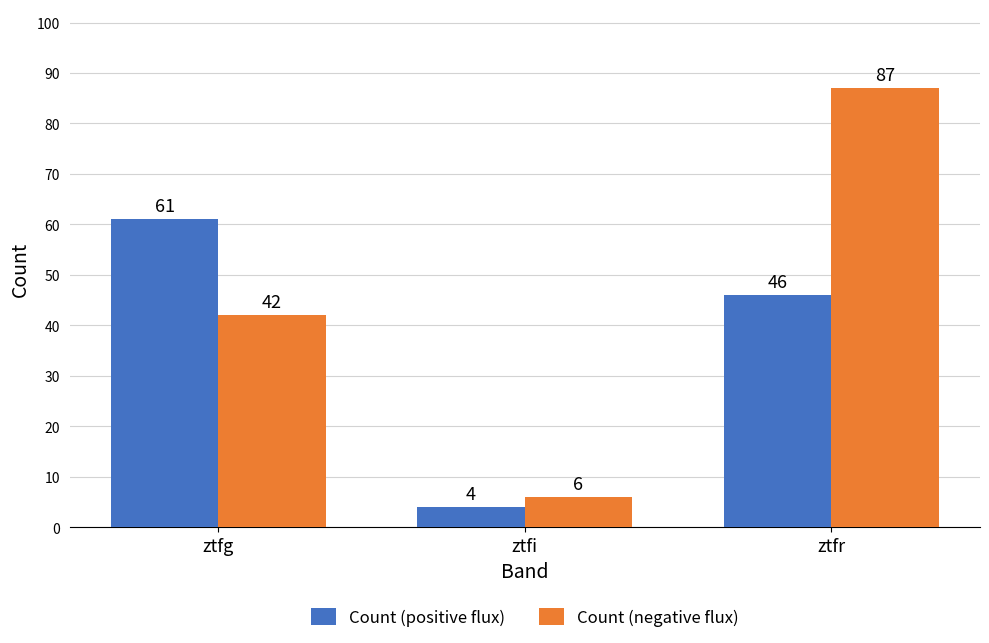

Read the Count (negative flux) value at ztfi, to the nearest 5.

5